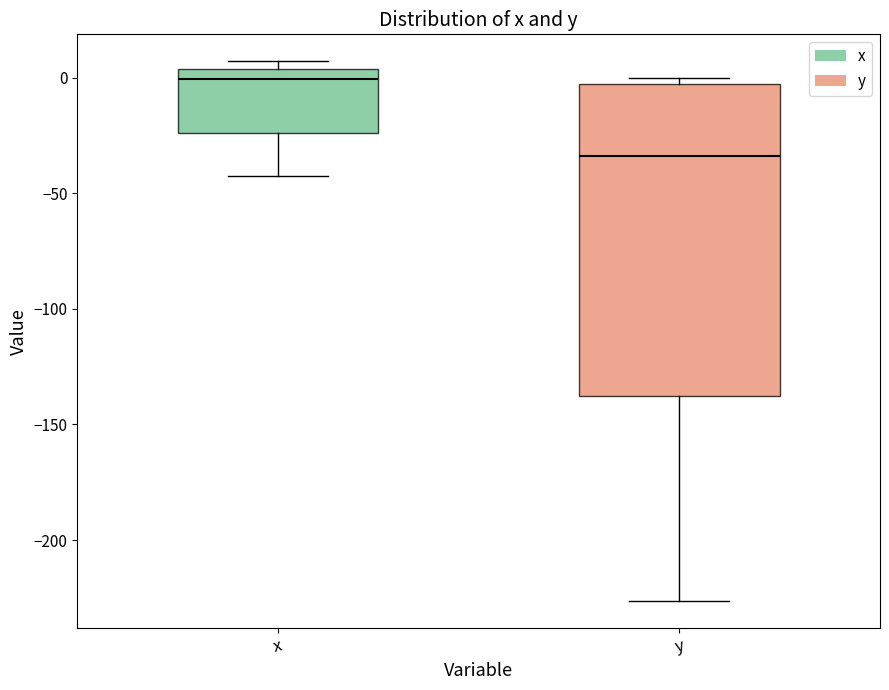

Reading left to right, transcribe this box plot: for each box, give where its median line is, the range the box spans, and where its two whiskers end, as read against the y-axis. The values are not printed on the chart, so give them approximately, as read against the axis.

x: median 0, box -25 to 5, whiskers -45 to 5 (just above the box's upper edge)
y: median -35, box -140 to -5, whiskers -225 to 0